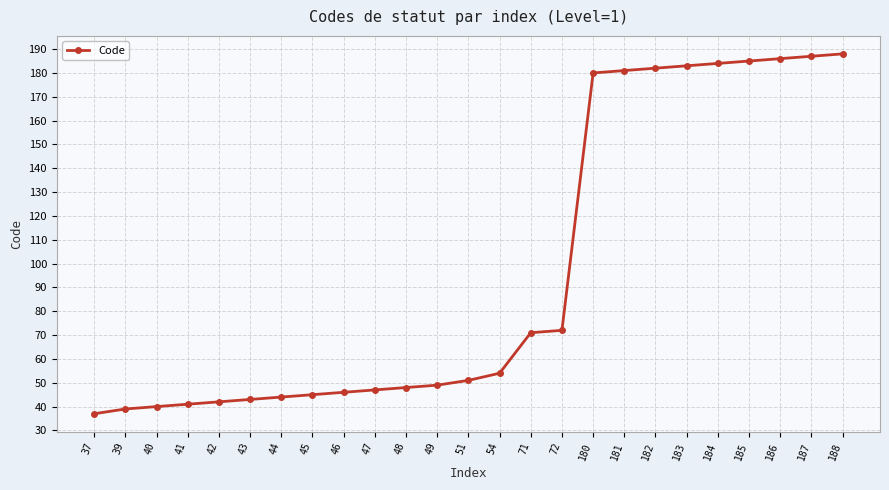

Count the number of categories in the chart.

25